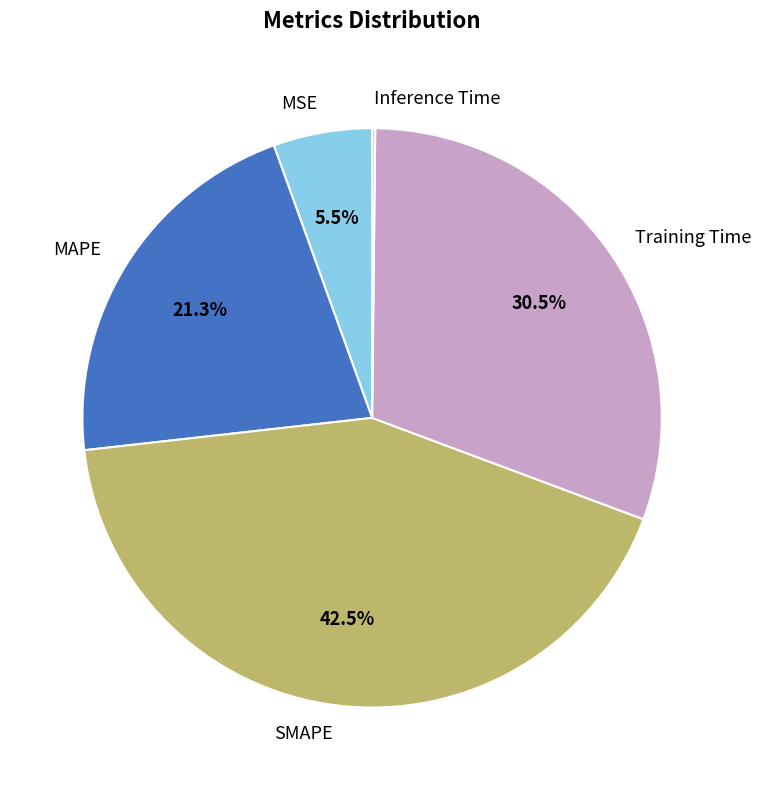

To the nearest percent, what is the combined percentage of SMAPE and MAPE?

64%